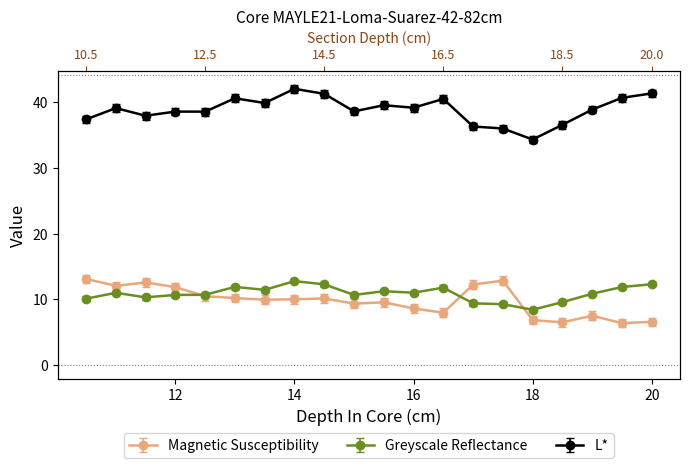

What is the total value across all series at 11.5?

61.5